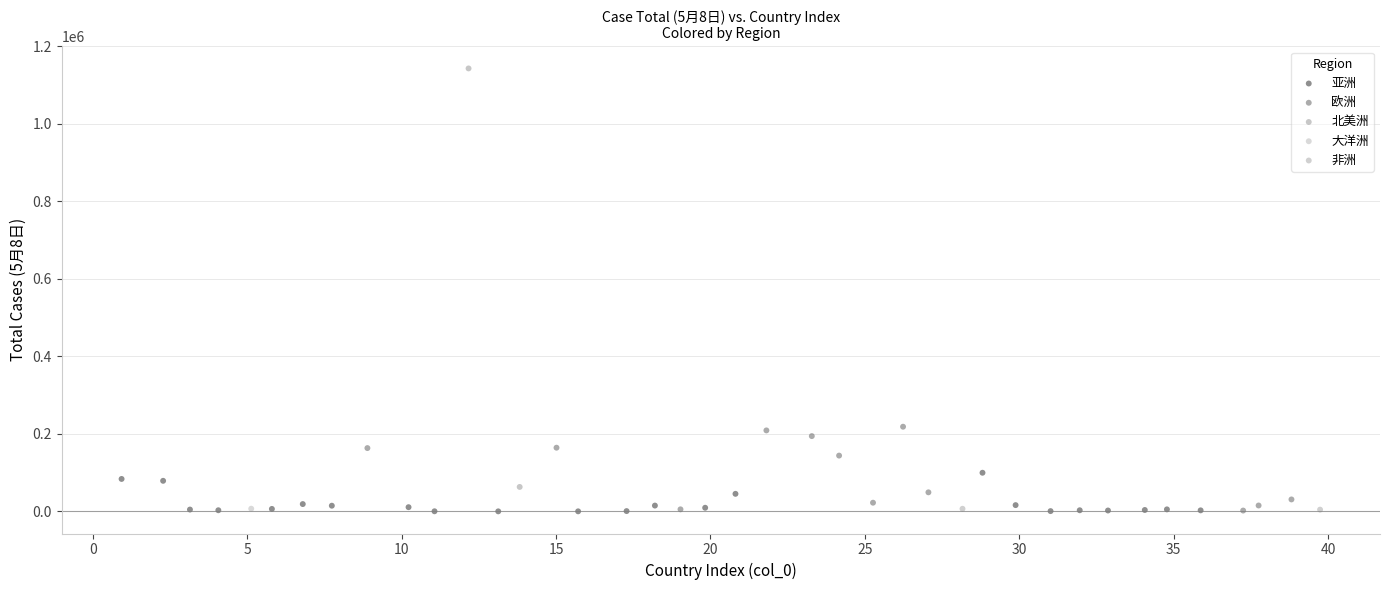

What are all the series names shown in the legend?

亚洲, 欧洲, 北美洲, 大洋洲, 非洲